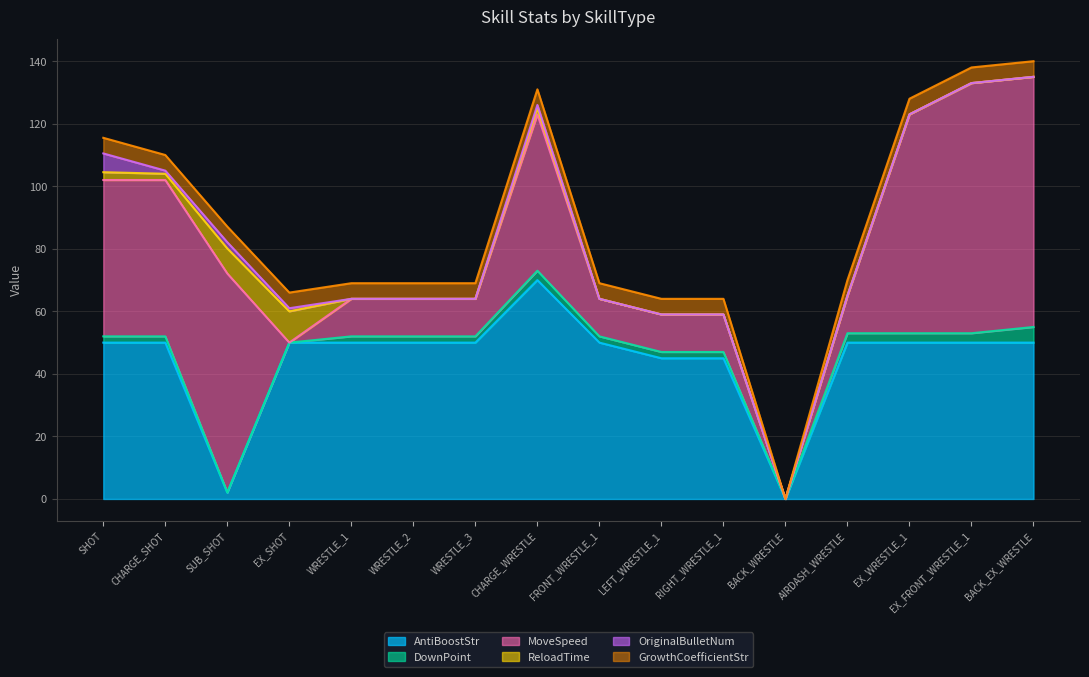

List the series in order of their peak value, highest first.

MoveSpeed, AntiBoostStr, ReloadTime, OriginalBulletNum, DownPoint, GrowthCoefficientStr